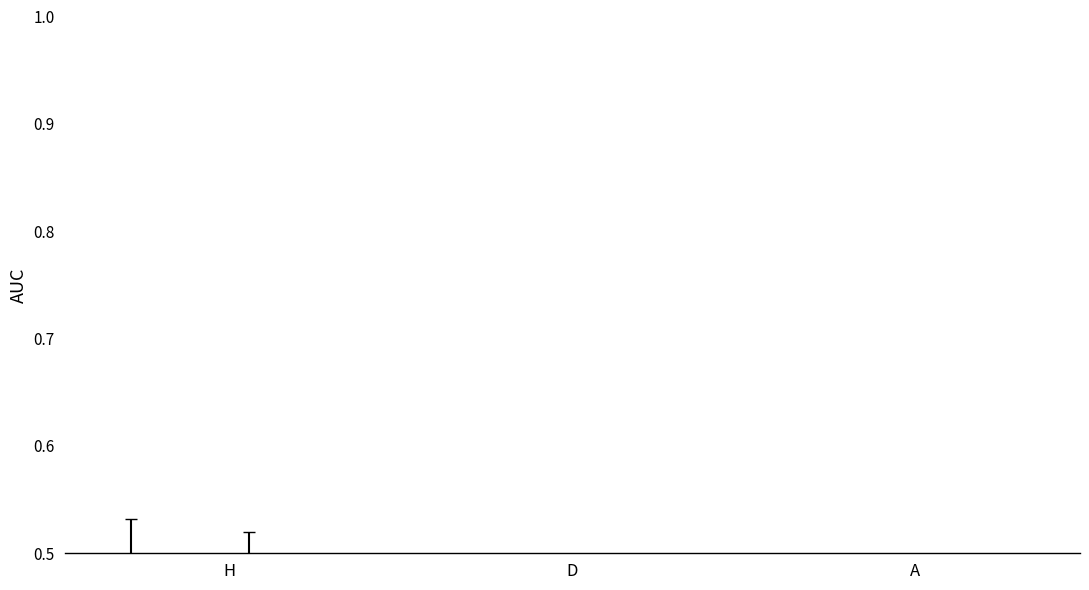

What is the label of the 2nd bar from the left?

D